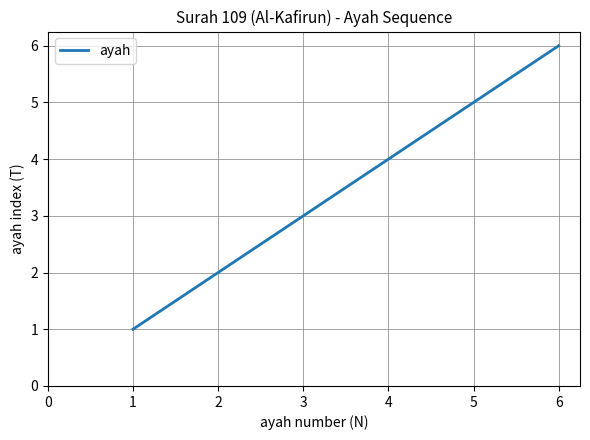

True or false: the data shows 8 at 5.

False